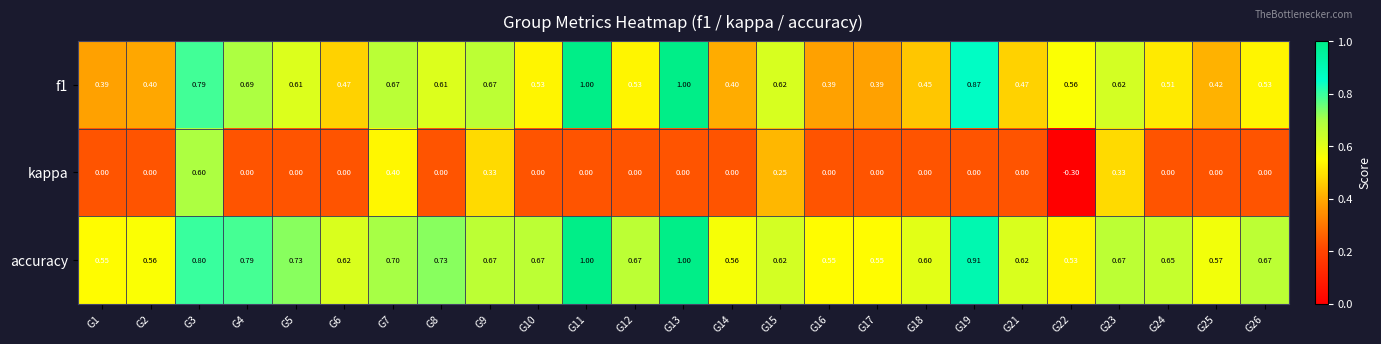

Is the value of f1 at G2 greater than the value of kappa at G5?

Yes